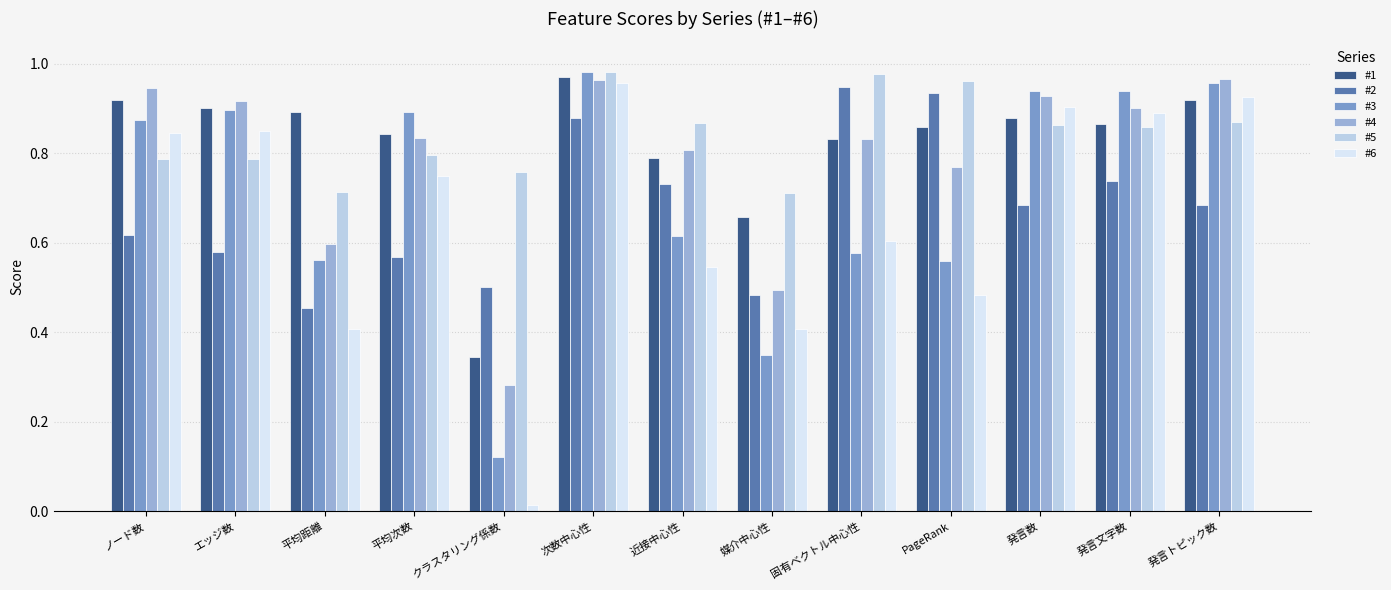

Is it true that #2 equals 0.2 at 次数中心性?

False